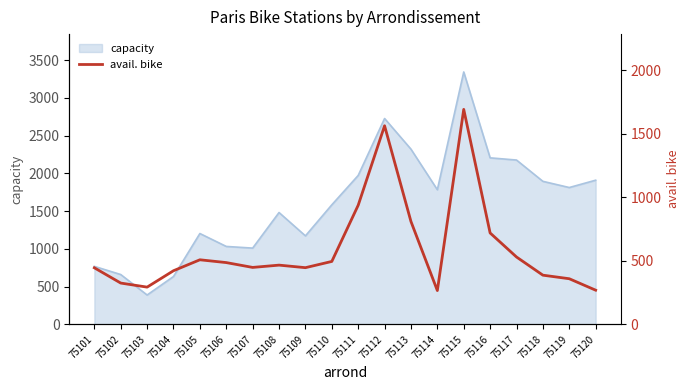

Between 75107 and 75110, which is larger?

75110